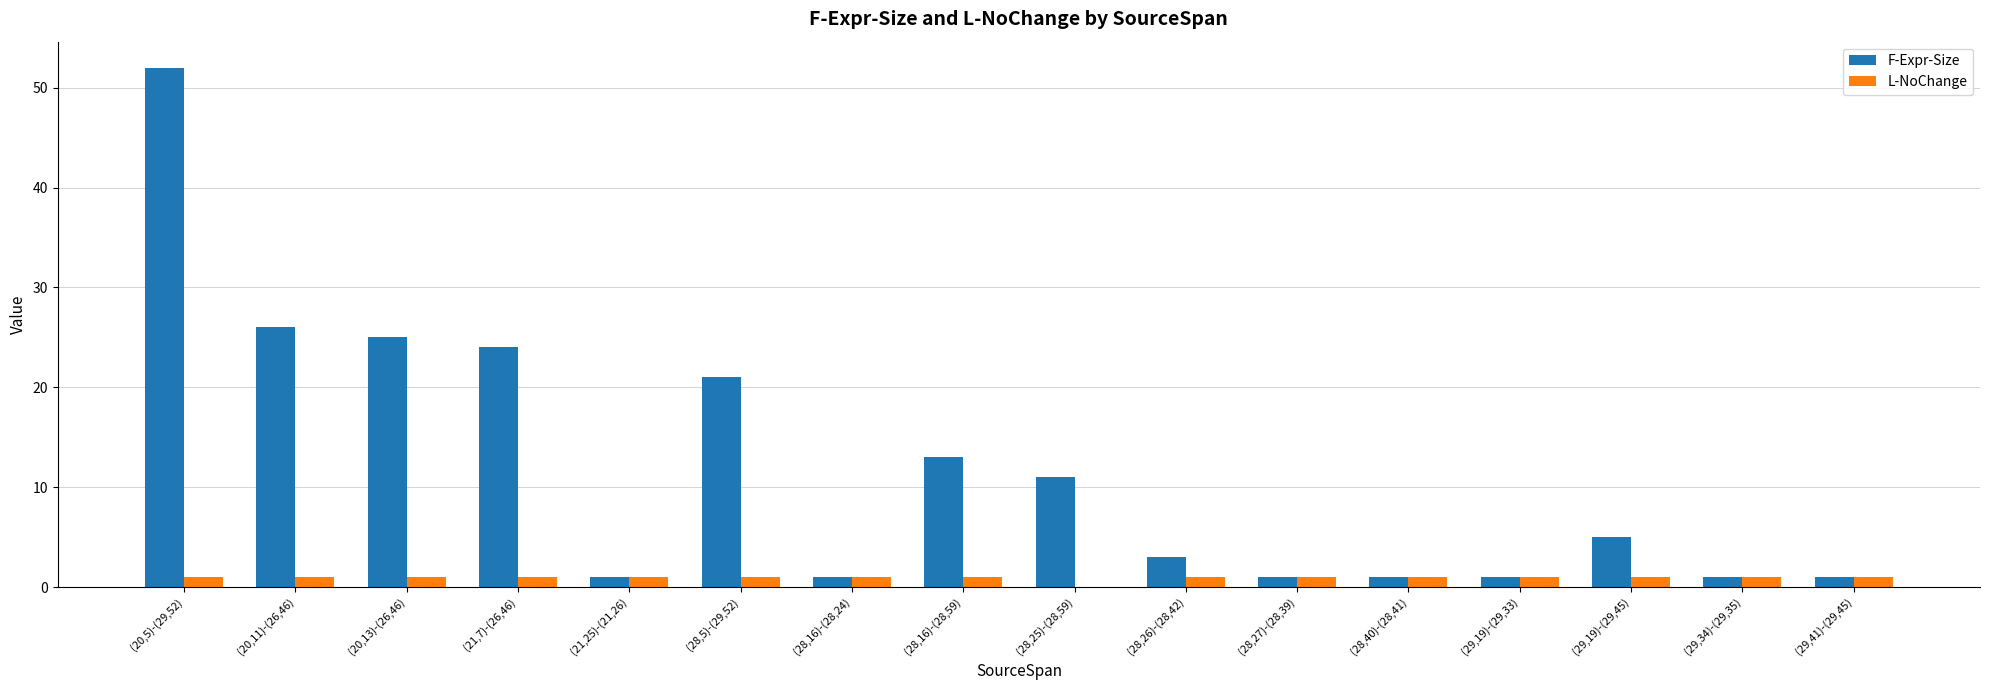

What is the sum of all F-Expr-Size values?

187